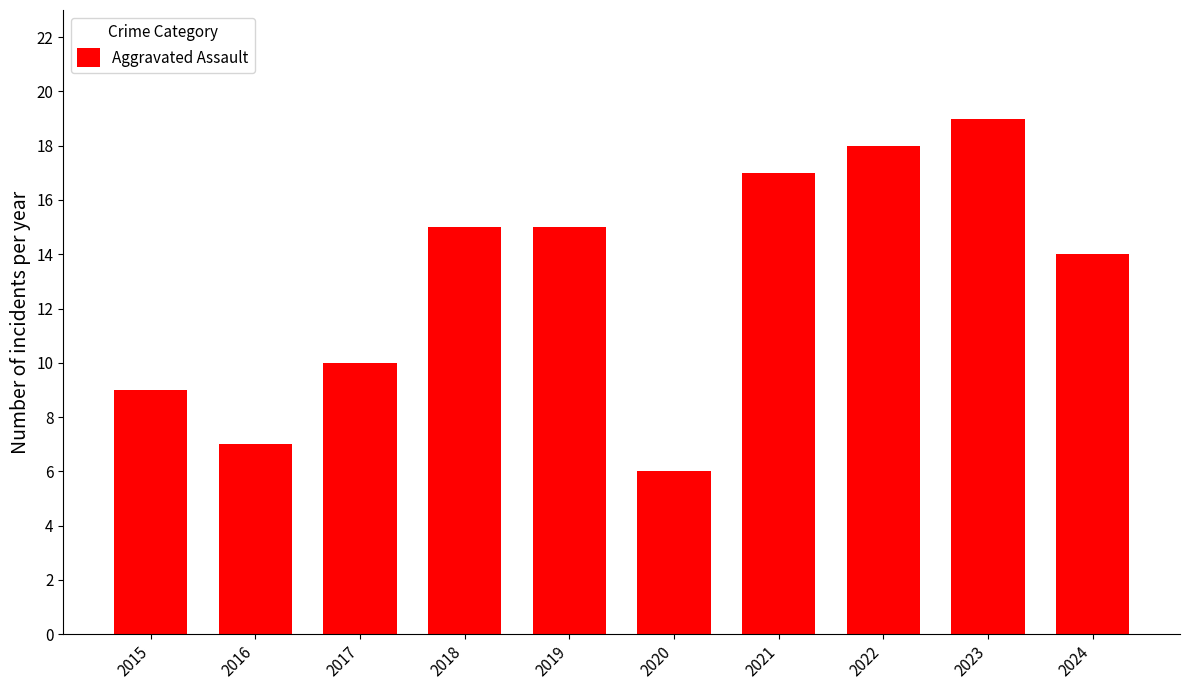

Which label corresponds to the largest value in the chart?

2023